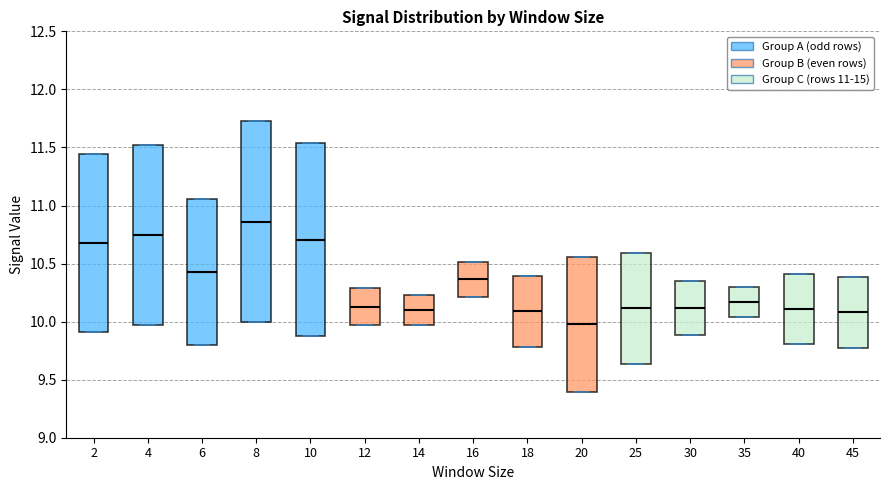

Reading left to right, transcribe this box plot: for each box, give where its median line is, the range the box spans, and where its two whiskers end, as read against the y-axis. The values are not printed on the chart, so give them approximately, as read against the axis.

2: median 10.70, box 9.90 to 11.45, whiskers 9.90 to 11.45
4: median 10.75, box 9.95 to 11.50, whiskers 9.95 to 11.50
6: median 10.40, box 9.80 to 11.05, whiskers 9.80 to 11.05
8: median 10.85, box 10.00 to 11.75, whiskers 10.00 to 11.75
10: median 10.70, box 9.90 to 11.55, whiskers 9.90 to 11.55
12: median 10.15, box 9.95 to 10.30, whiskers 9.95 to 10.30
14: median 10.10, box 9.95 to 10.25, whiskers 9.95 to 10.25
16: median 10.35, box 10.20 to 10.50, whiskers 10.20 to 10.50
18: median 10.10, box 9.80 to 10.40, whiskers 9.80 to 10.40
20: median 10.00, box 9.40 to 10.55, whiskers 9.40 to 10.55
25: median 10.10, box 9.65 to 10.60, whiskers 9.65 to 10.60
30: median 10.10, box 9.90 to 10.35, whiskers 9.90 to 10.35
35: median 10.15, box 10.05 to 10.30, whiskers 10.05 to 10.30
40: median 10.10, box 9.80 to 10.40, whiskers 9.80 to 10.40
45: median 10.10, box 9.80 to 10.40, whiskers 9.80 to 10.40